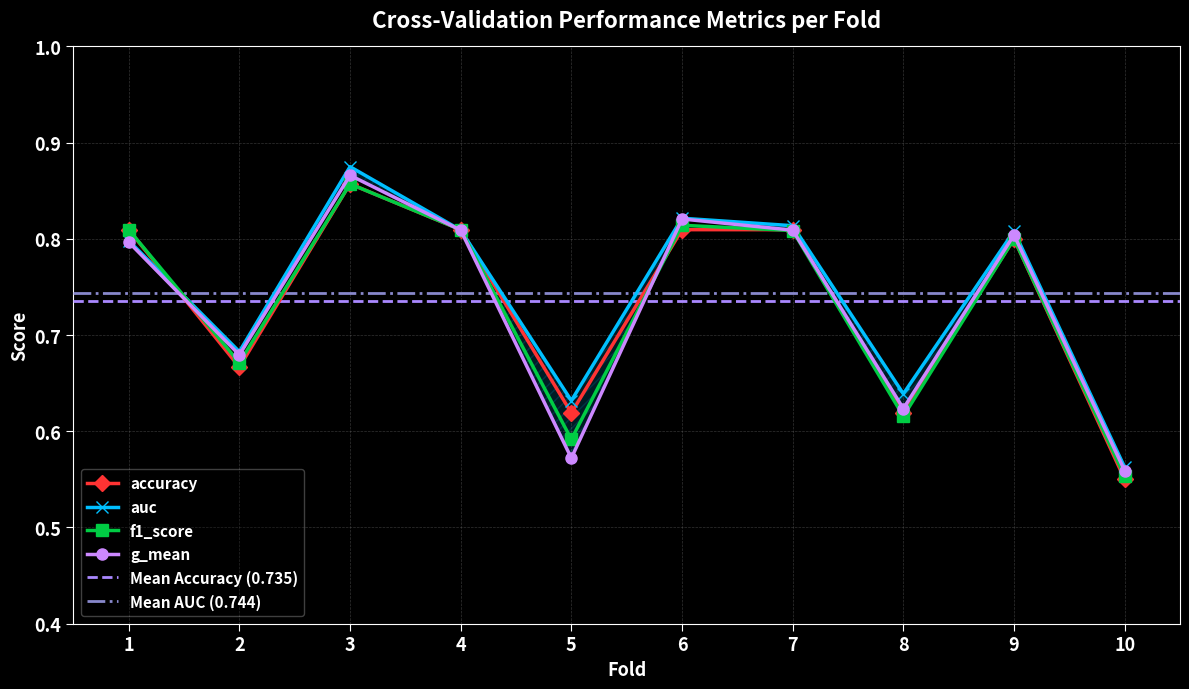

True or false: f1_score has a value of 0.6 at 10.

True